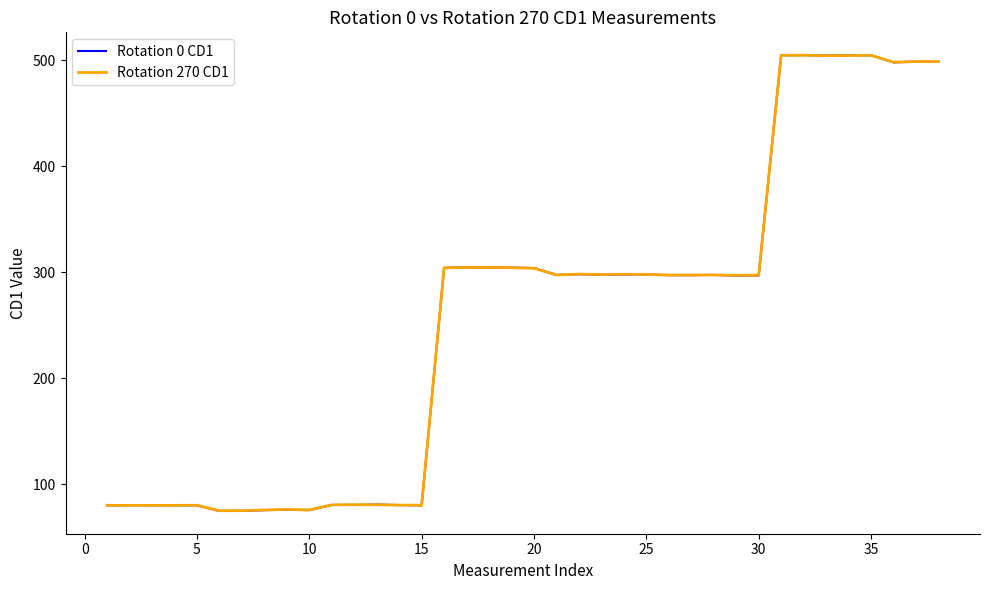

Which series has the largest range (max minus min)?

Rotation 0 CD1